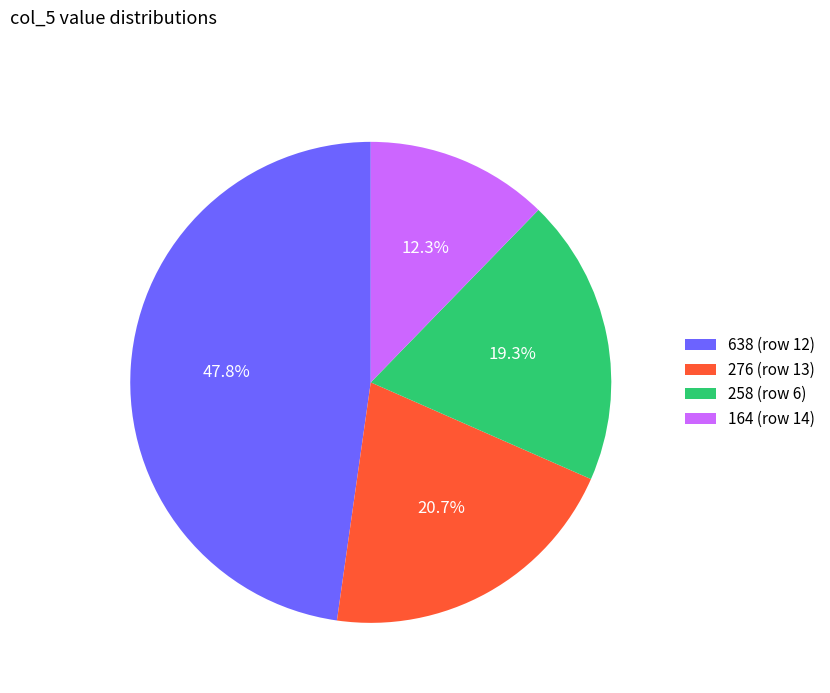

What is the ratio of the value at 164 (row 14) to the value at 638 (row 12)?

0.3